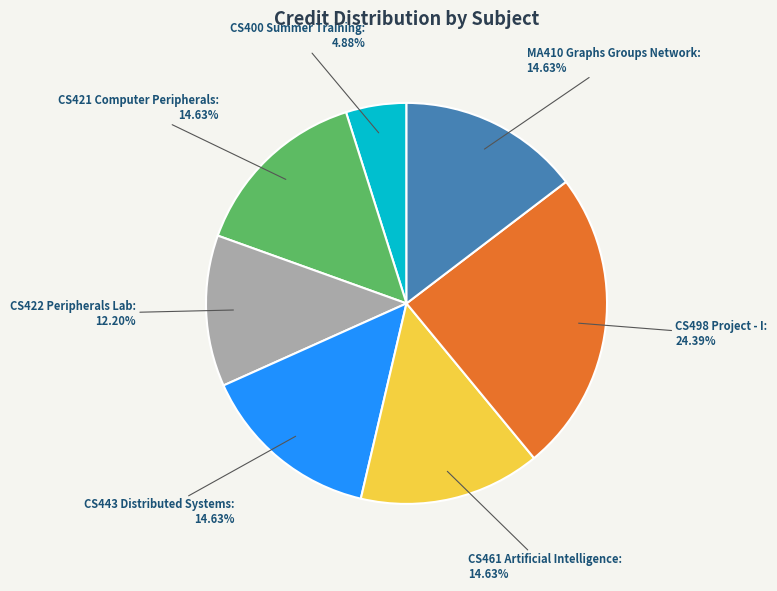

True or false: CS400 Summer Training accounts for 16% of the total.

False